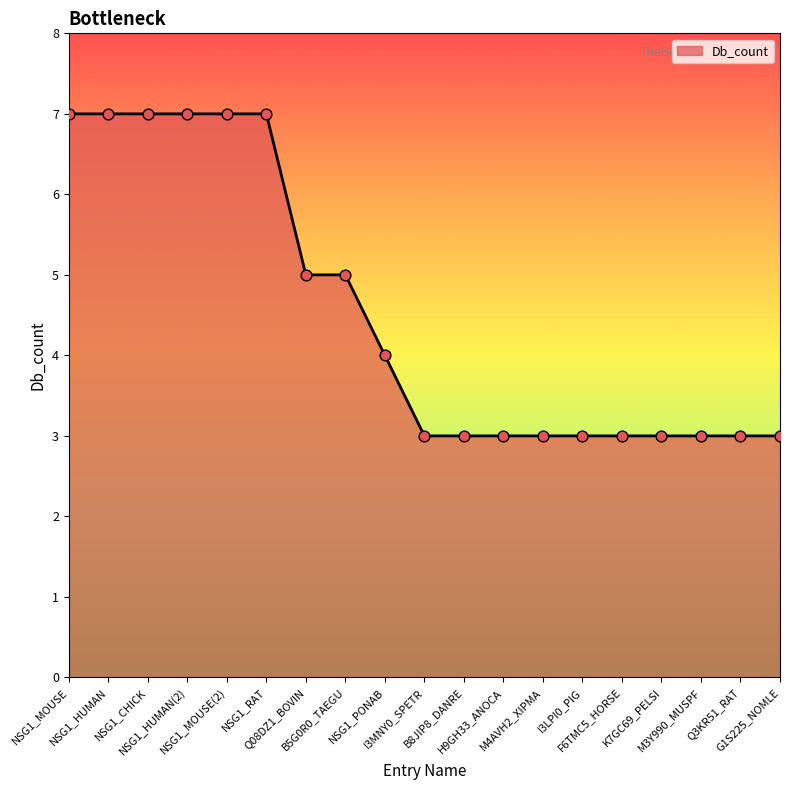

What is the change in value from NSG1_HUMAN(2) to G1S225_NOMLE?

-4